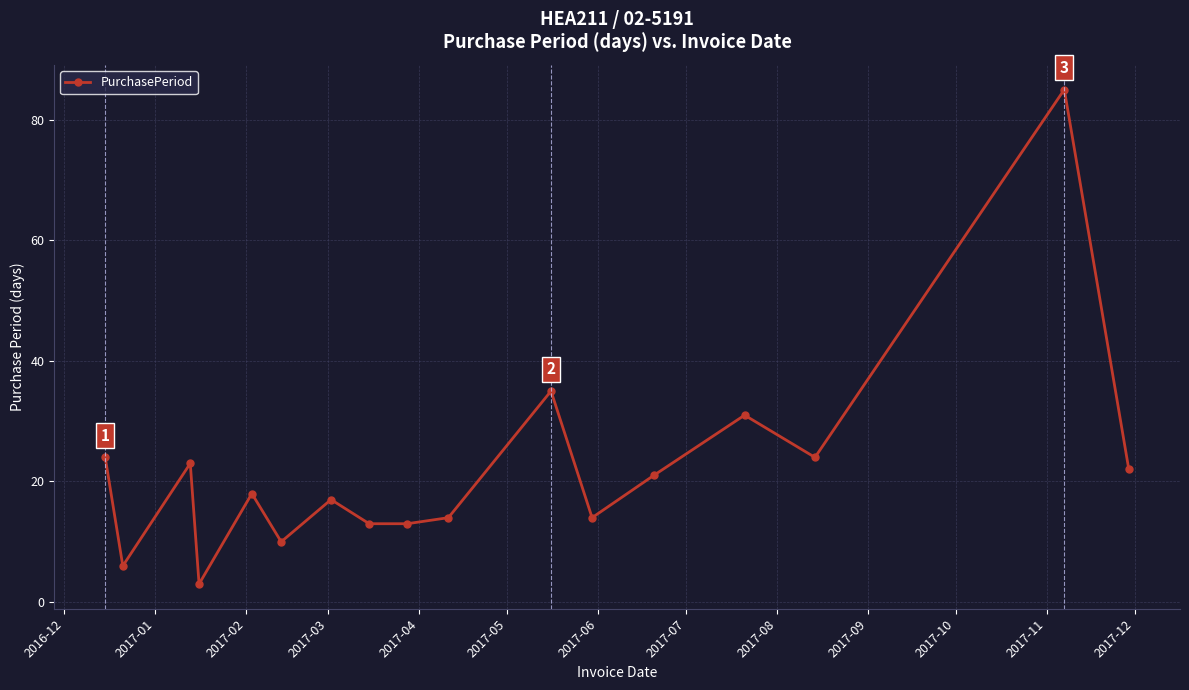

Reading right to left, transcribe all the data shown in this chart.

22	85	24	31	21	14	35	14	13	13	17	10	18	3	23	6	24